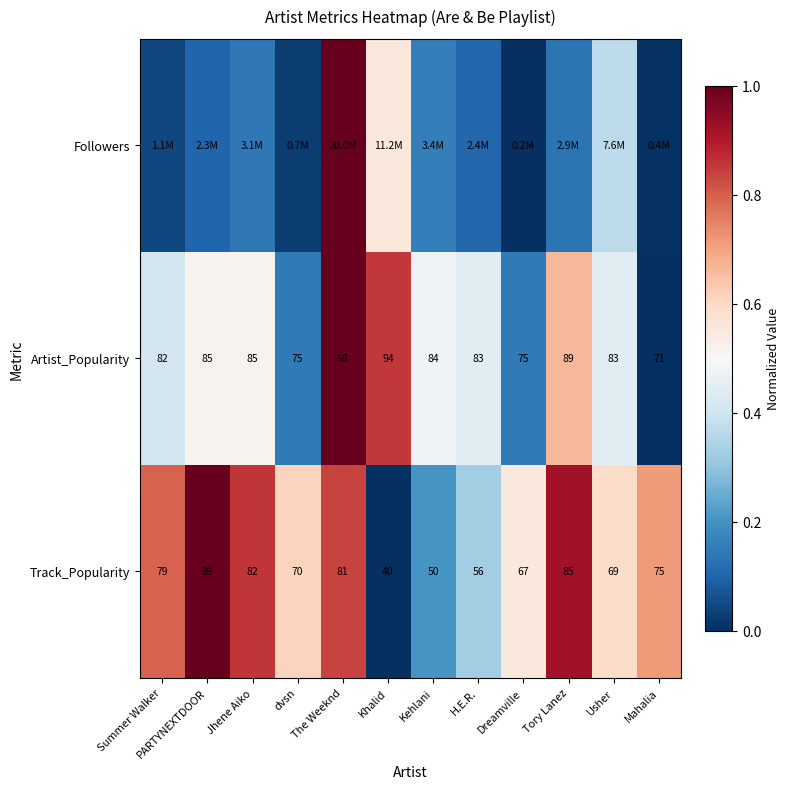

What is the difference between the highest and lowest values at Jhene Aiko?

0.7